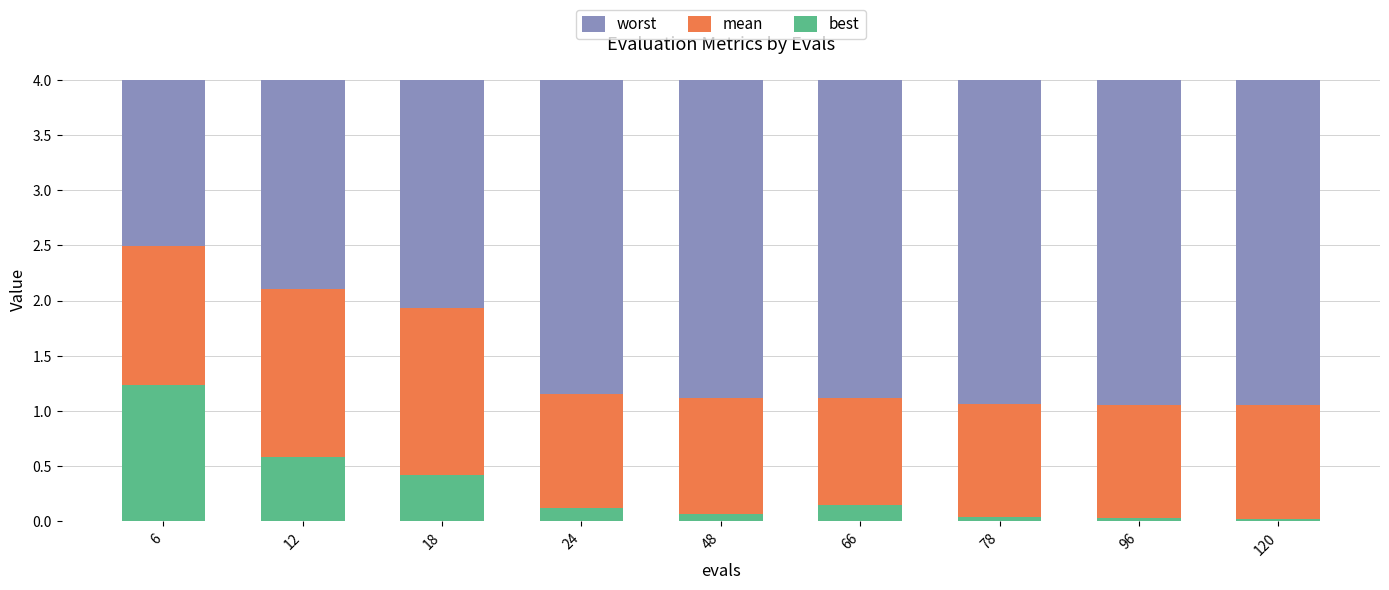

Reading right to left, what are all the values shown in this chart?

worst: 120=4.0	96=4.0	78=4.0	66=4.0	48=4.0	24=4.0	18=4.0	12=4.0	6=4.0
mean: 120=1.1	96=1.1	78=1.1	66=1.1	48=1.1	24=1.2	18=1.9	12=2.1	6=2.5
best: 120=0.0	96=0.0	78=0.0	66=0.1	48=0.1	24=0.1	18=0.4	12=0.6	6=1.2